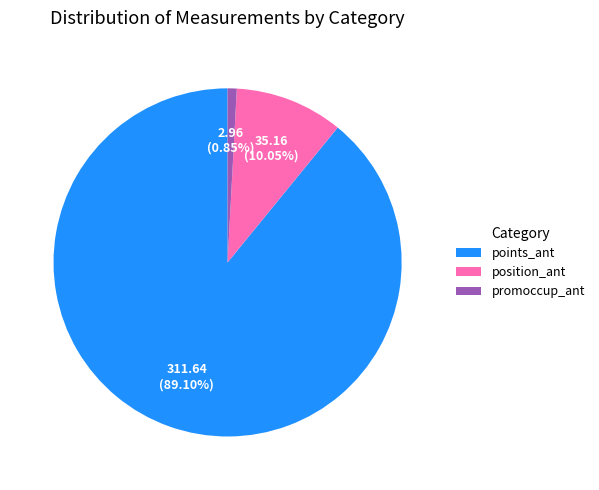

Which slice is the largest?

points_ant